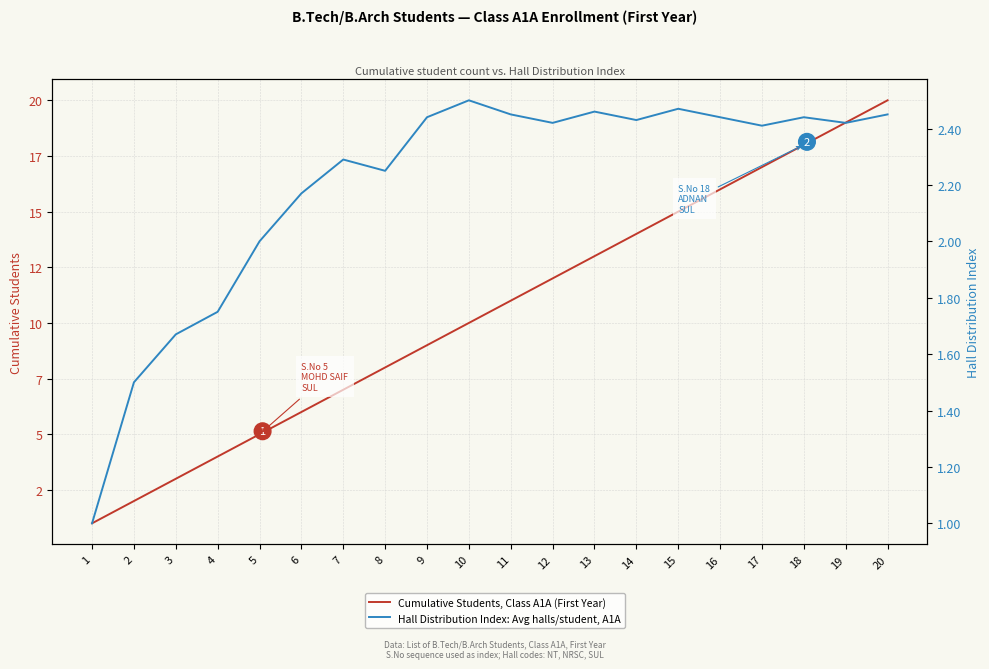

In Hall Distribution Index: Avg halls/student, A1A, how many points are higher than both neighbors (excluding endpoints)?

5